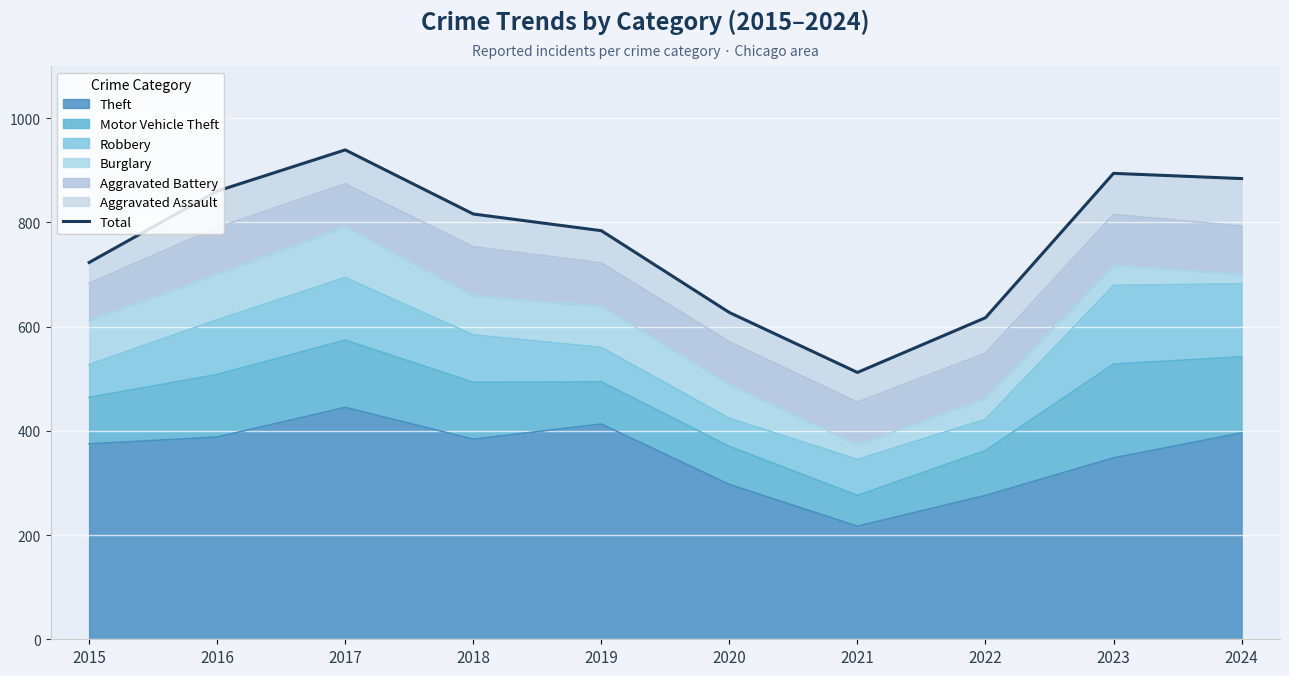

What is the value of the 7th point from the left?

512